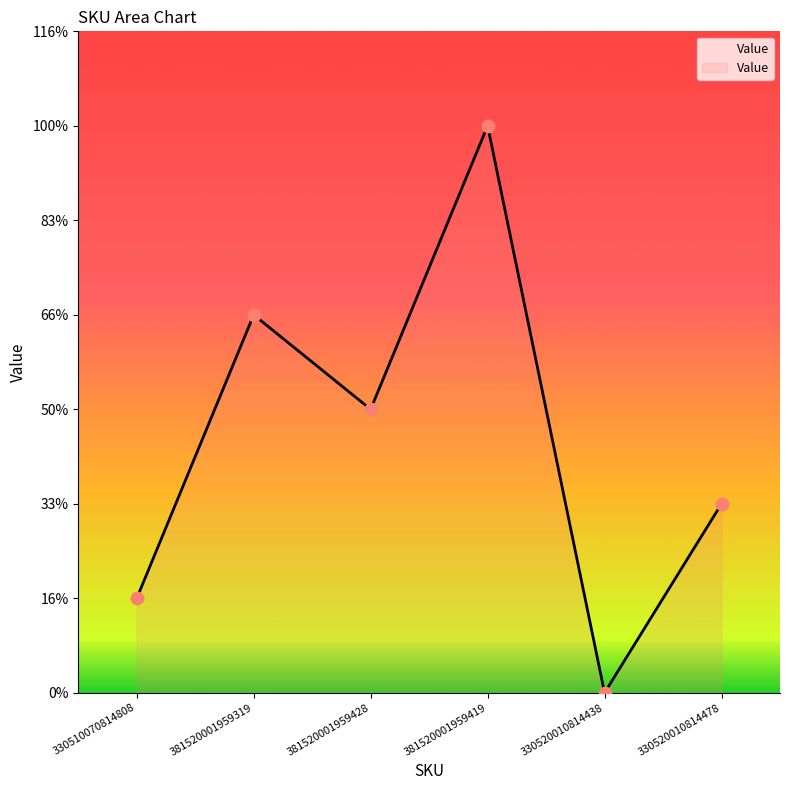

What is the ratio of the value at 381520001959428 to the value at 330520010814478?

1.5